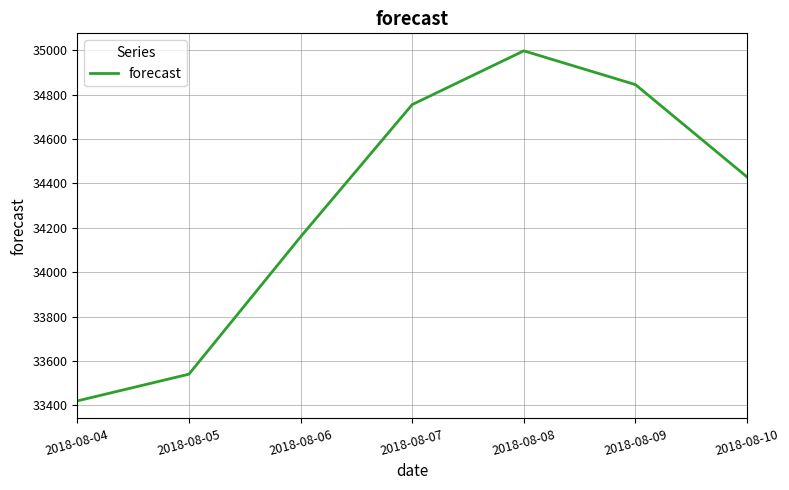

How many lines are shown in the chart?

1